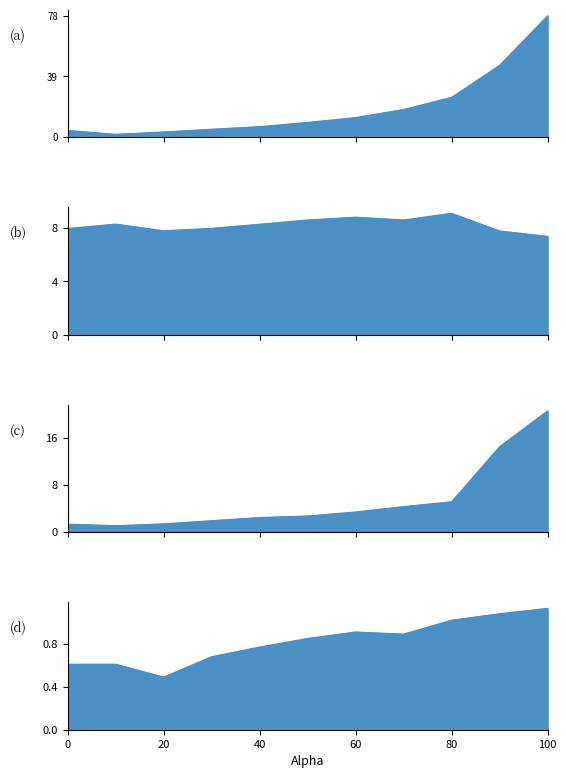

What is the value of the mean_abs_error_std_line point at the 11th from the left?

20.6